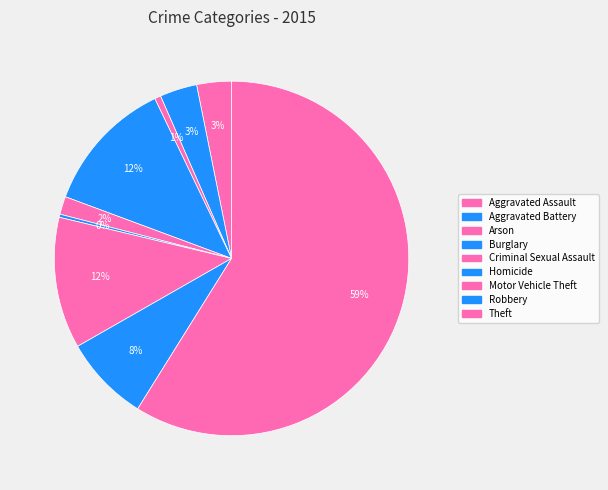

Do Aggravated Battery and Aggravated Assault together represent more than half of the pie?

No